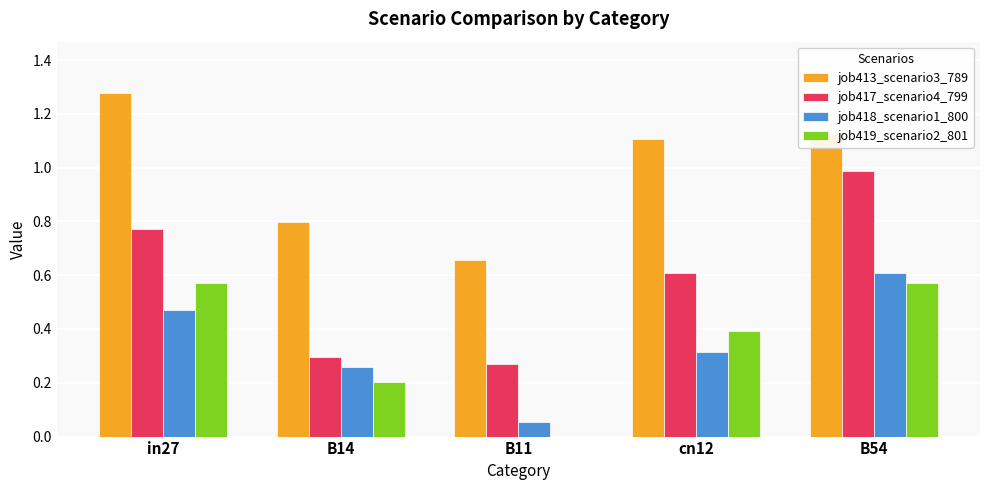

Which series changed the most between in27 and cn12?

job419_scenario2_801